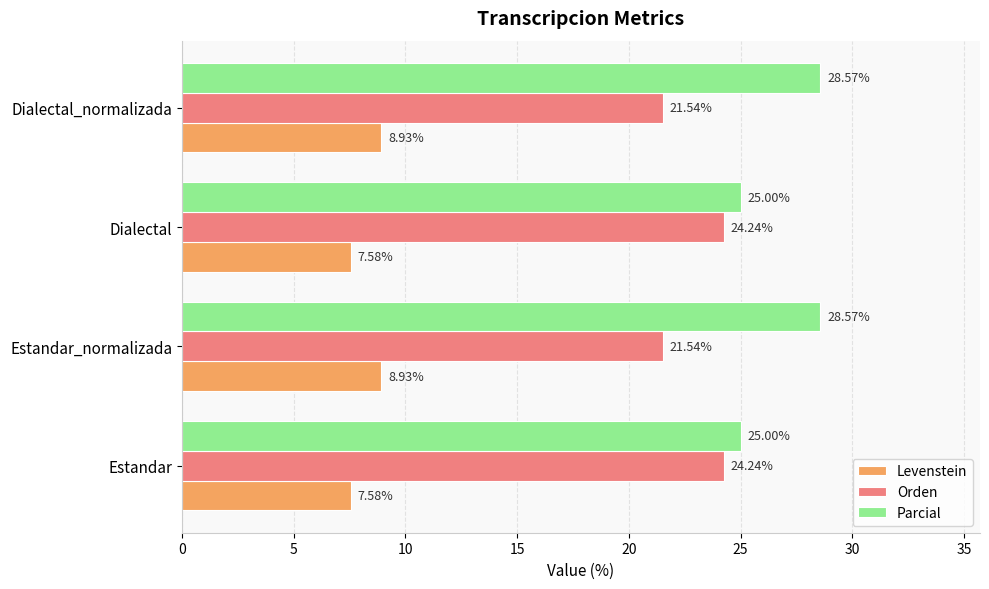

What is the total value across all series at Estandar?

56.8